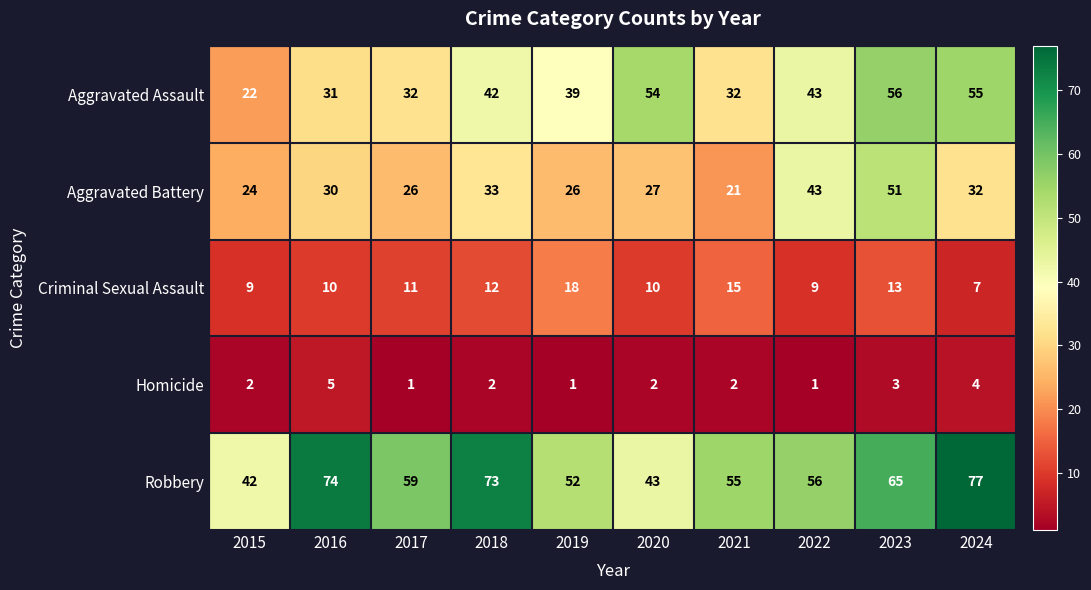

What is the total value across all series at 2024?

175